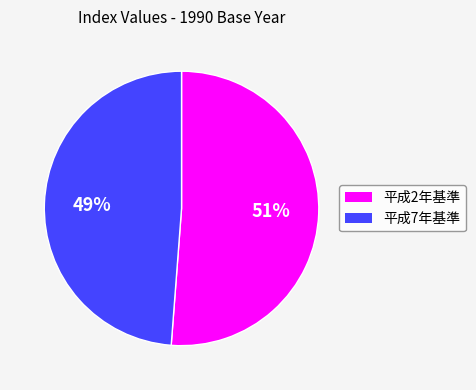

Is there any slice that represents more than half of the pie?

Yes